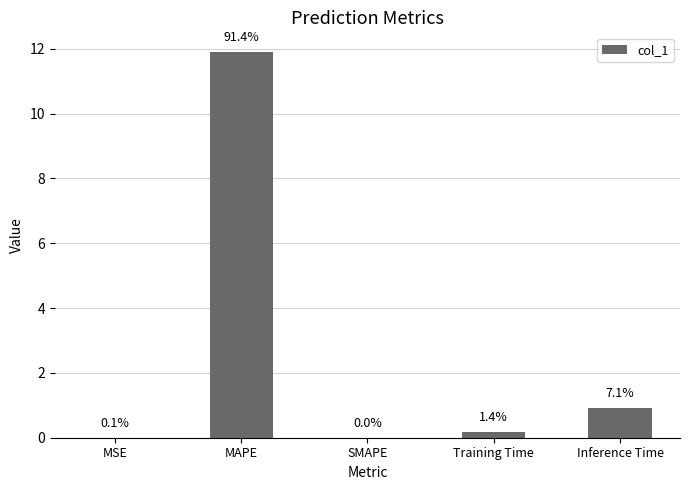

Rank the categories by value from lowest to highest.

SMAPE, MSE, Training Time, Inference Time, MAPE